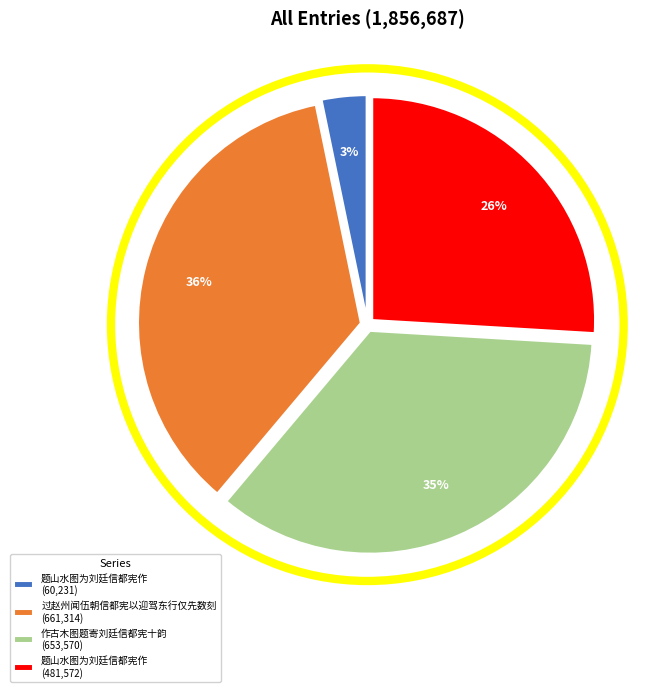

Combined, do 题山水图为刘廷信都宪作 (60,231) and 题山水图为刘廷信都宪作 (481,572) account for over 50%?

No